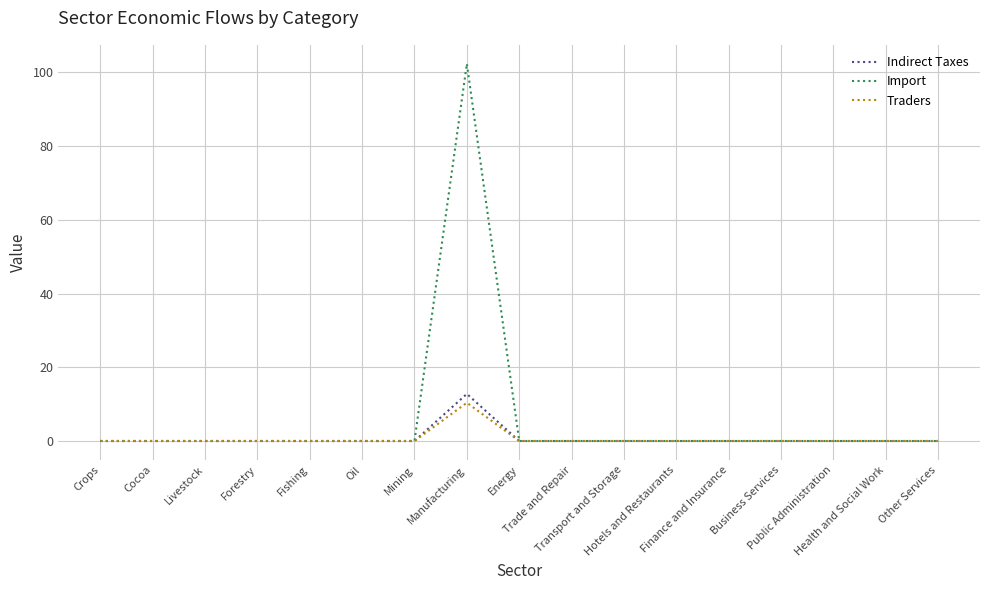

How many lines are shown in the chart?

3